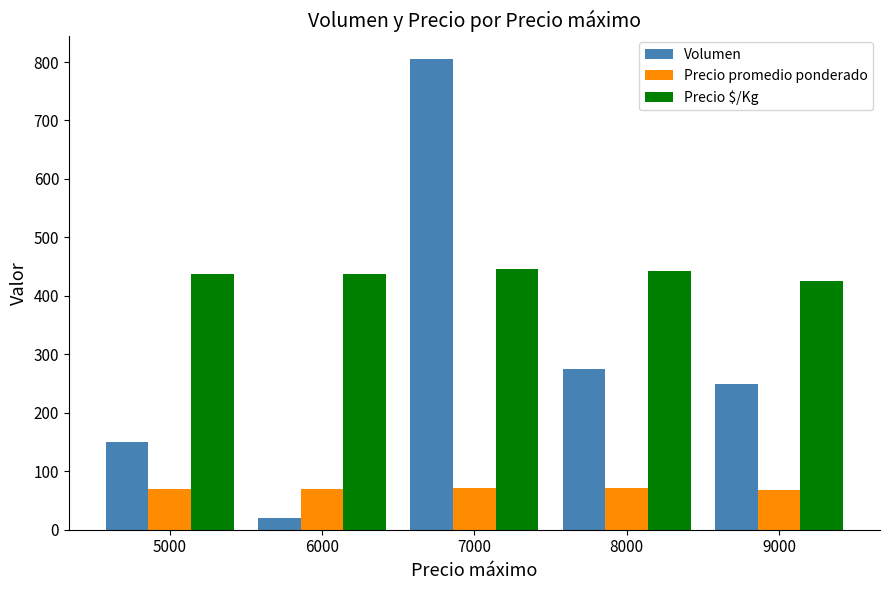

What is the lowest value of the Precio promedio ponderado series?

68.0